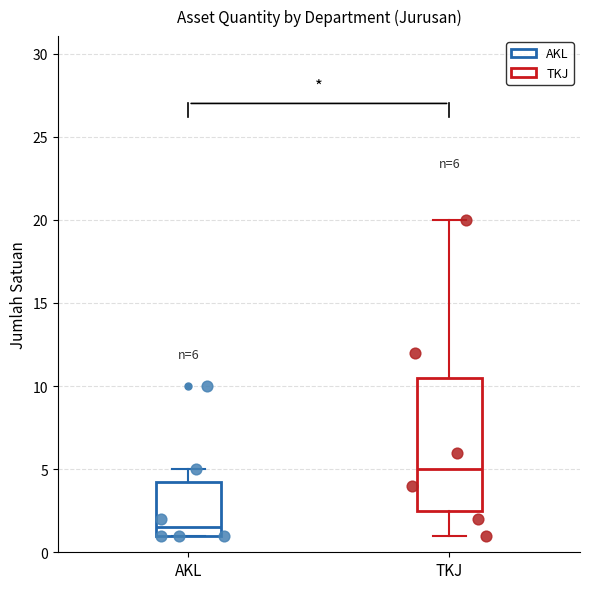

Which box's median line is the highest?

TKJ